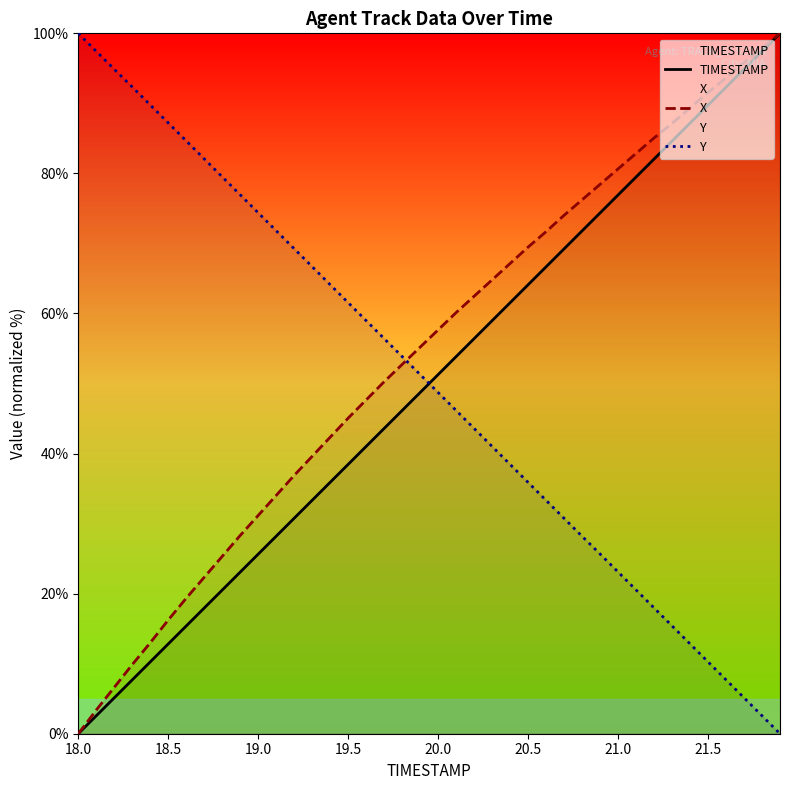

What is the greatest value displayed?

100.0